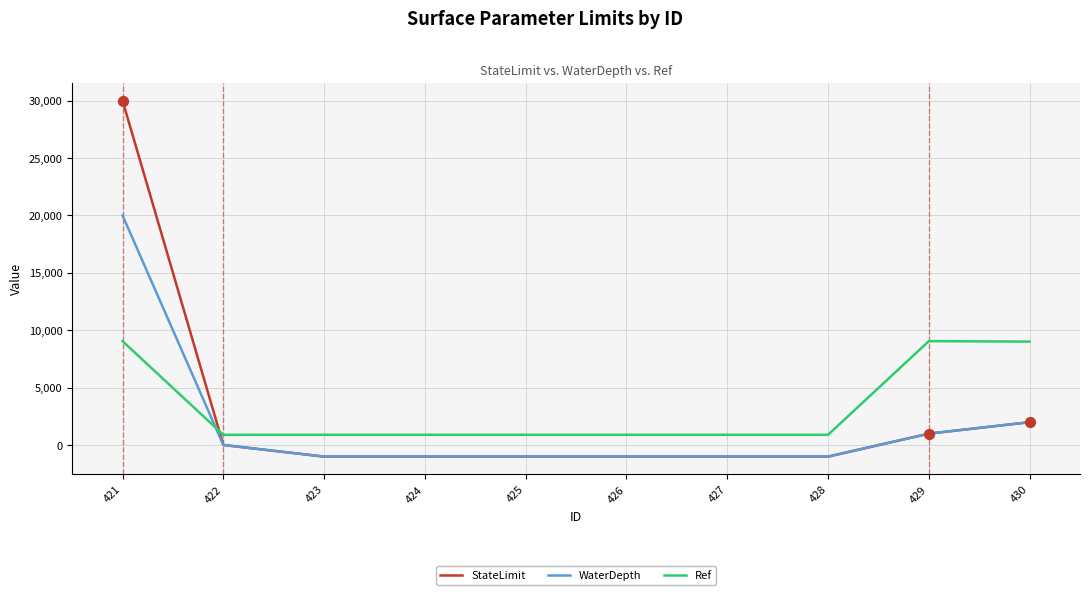

What is the total value across all series at 423?

-1098